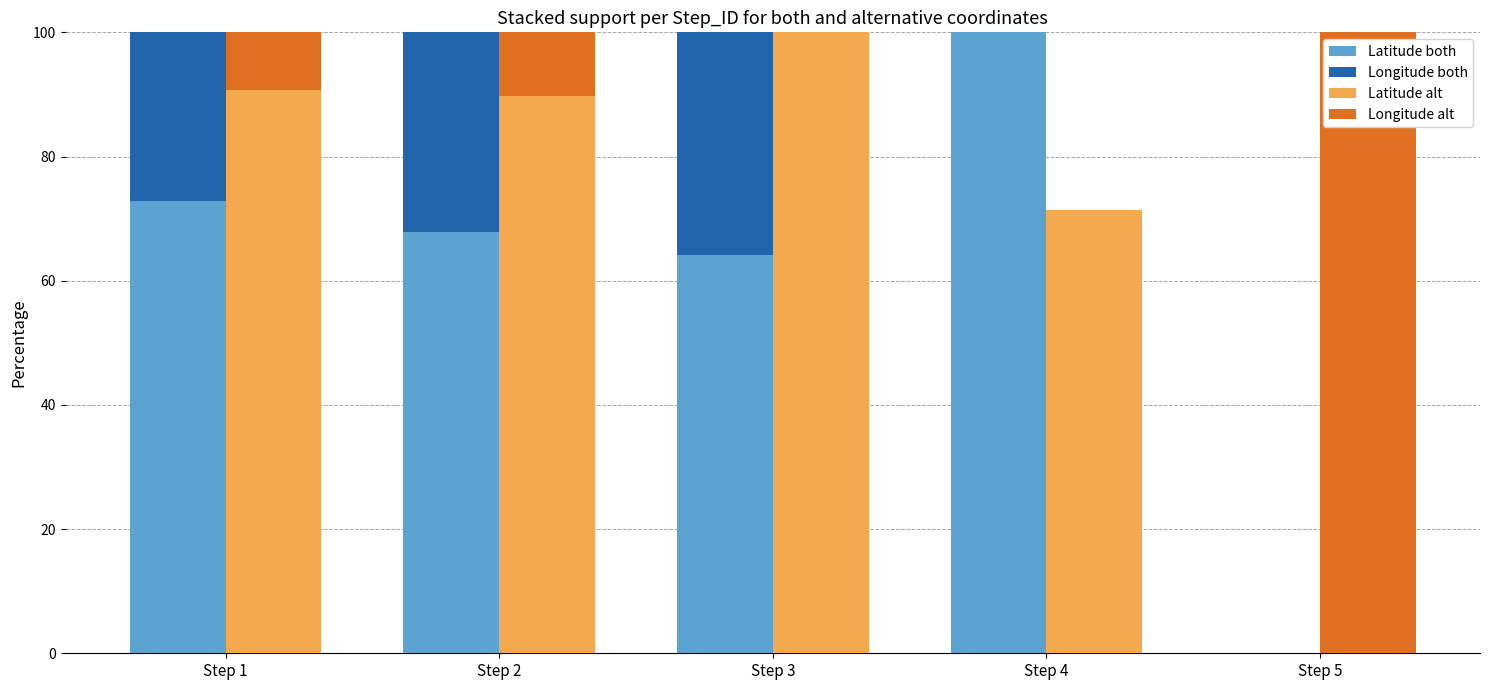

Which series has the largest range (max minus min)?

Longitude alt